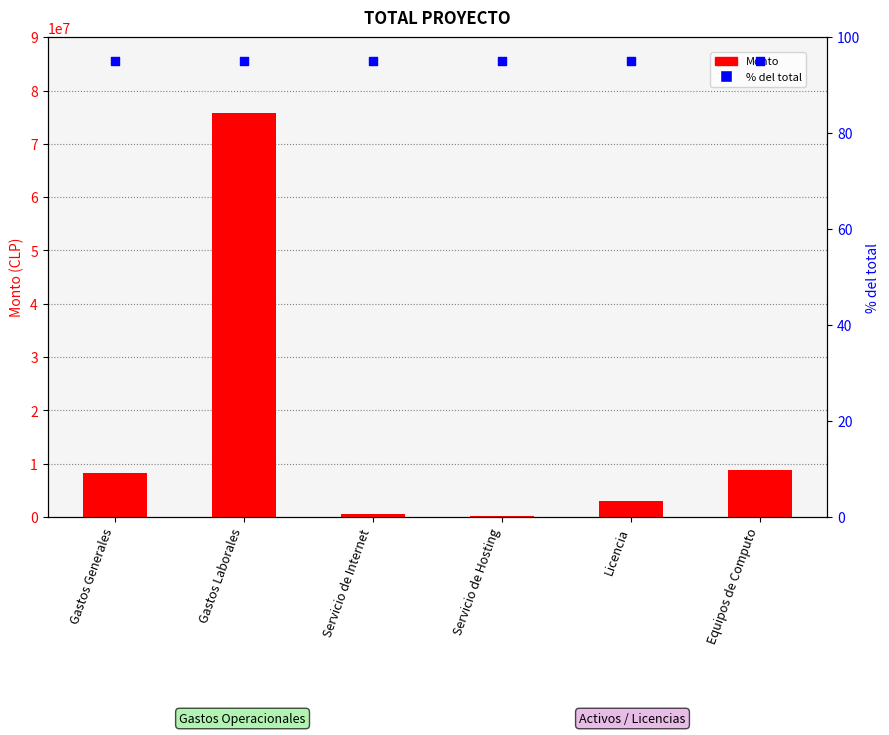

At how many categories does at least one series exceed 8109648?

3